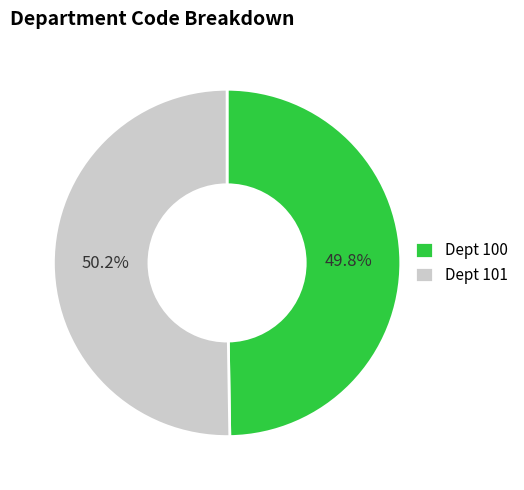

Is there any slice that represents more than half of the pie?

Yes